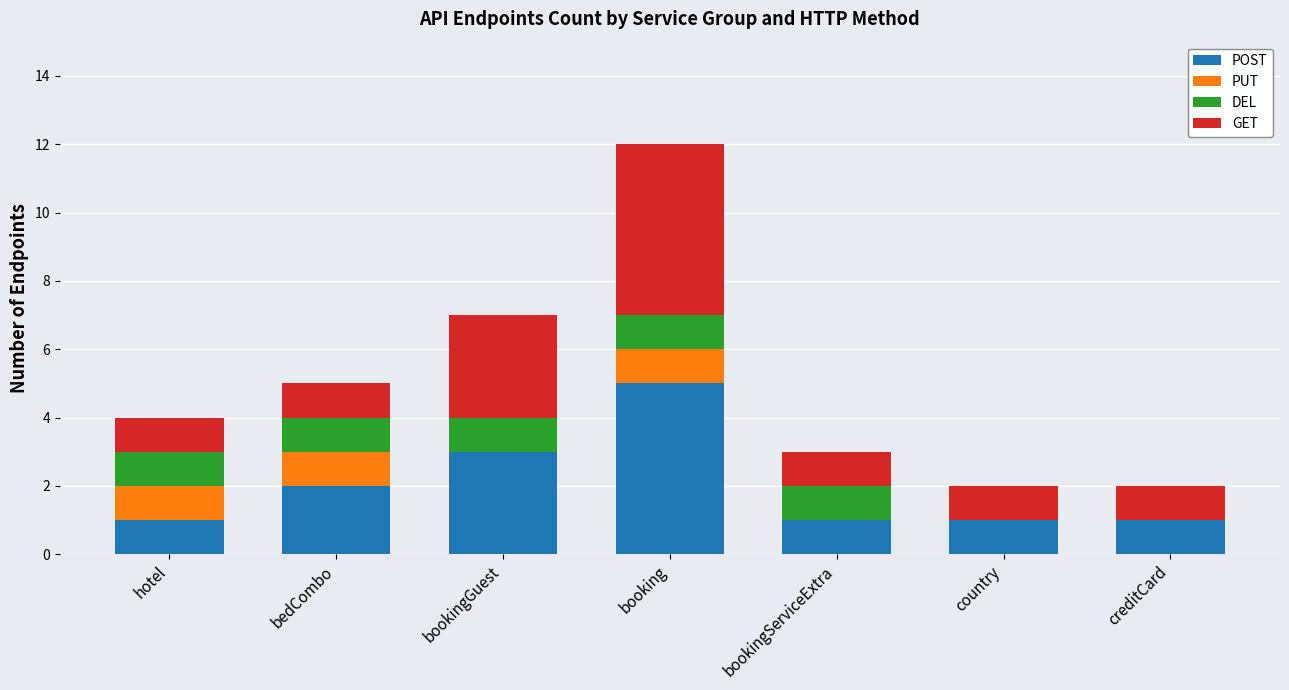

Are the bars horizontal?

No